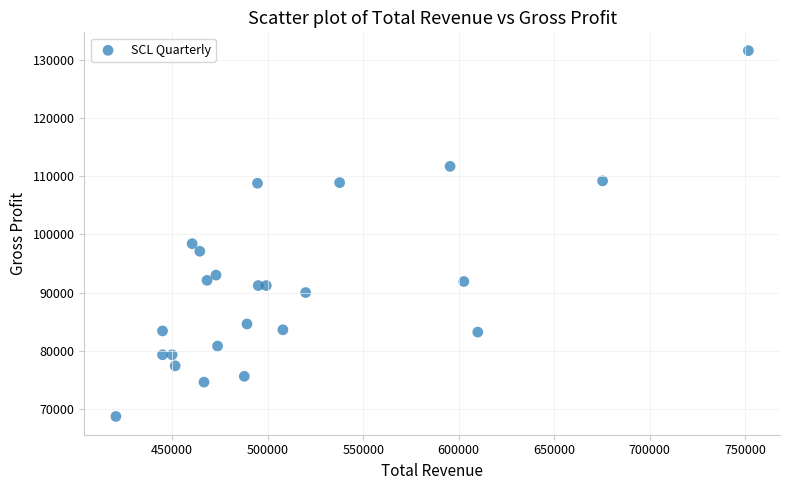

What is the range of X values (max minus min)?

331000